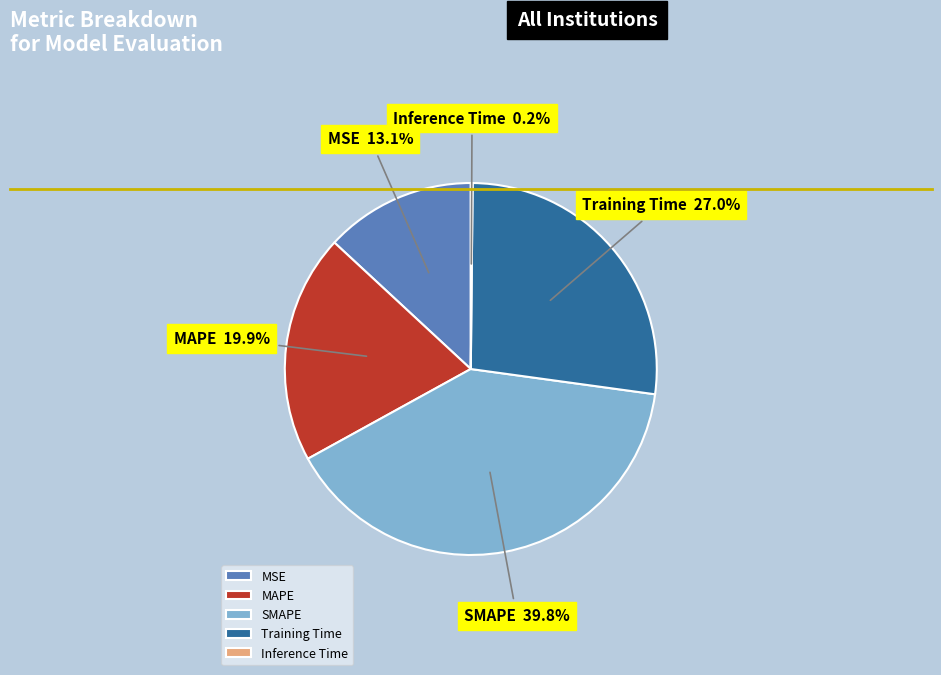

What is the largest slice in the pie chart?

SMAPE